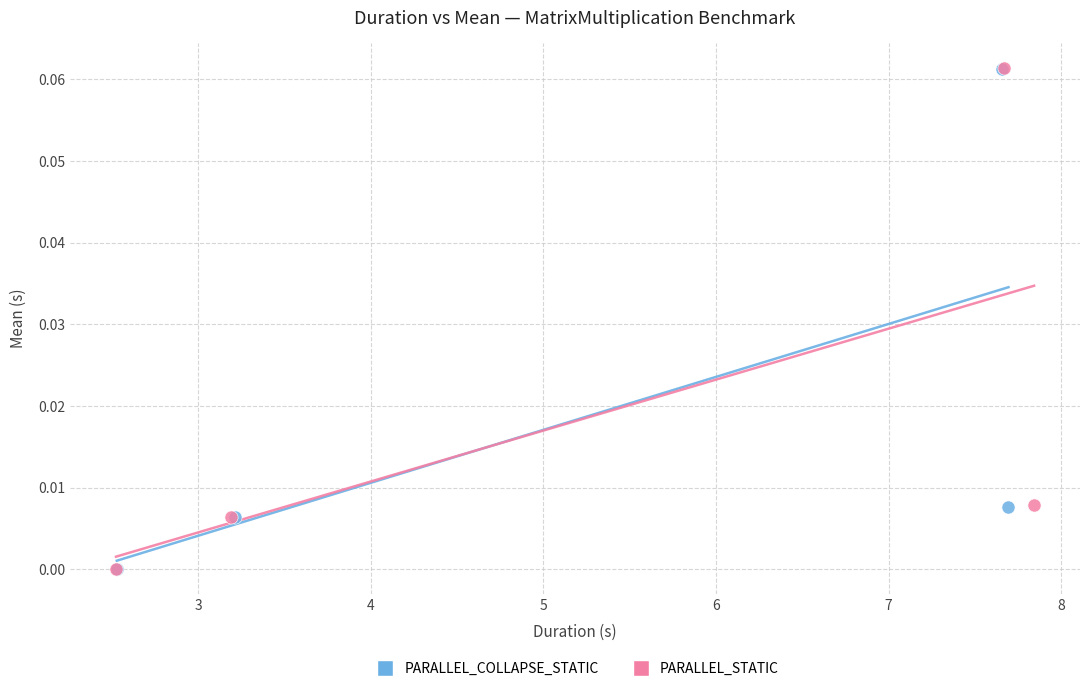

Which series has the largest Y range (max minus min)?

PARALLEL_STATIC